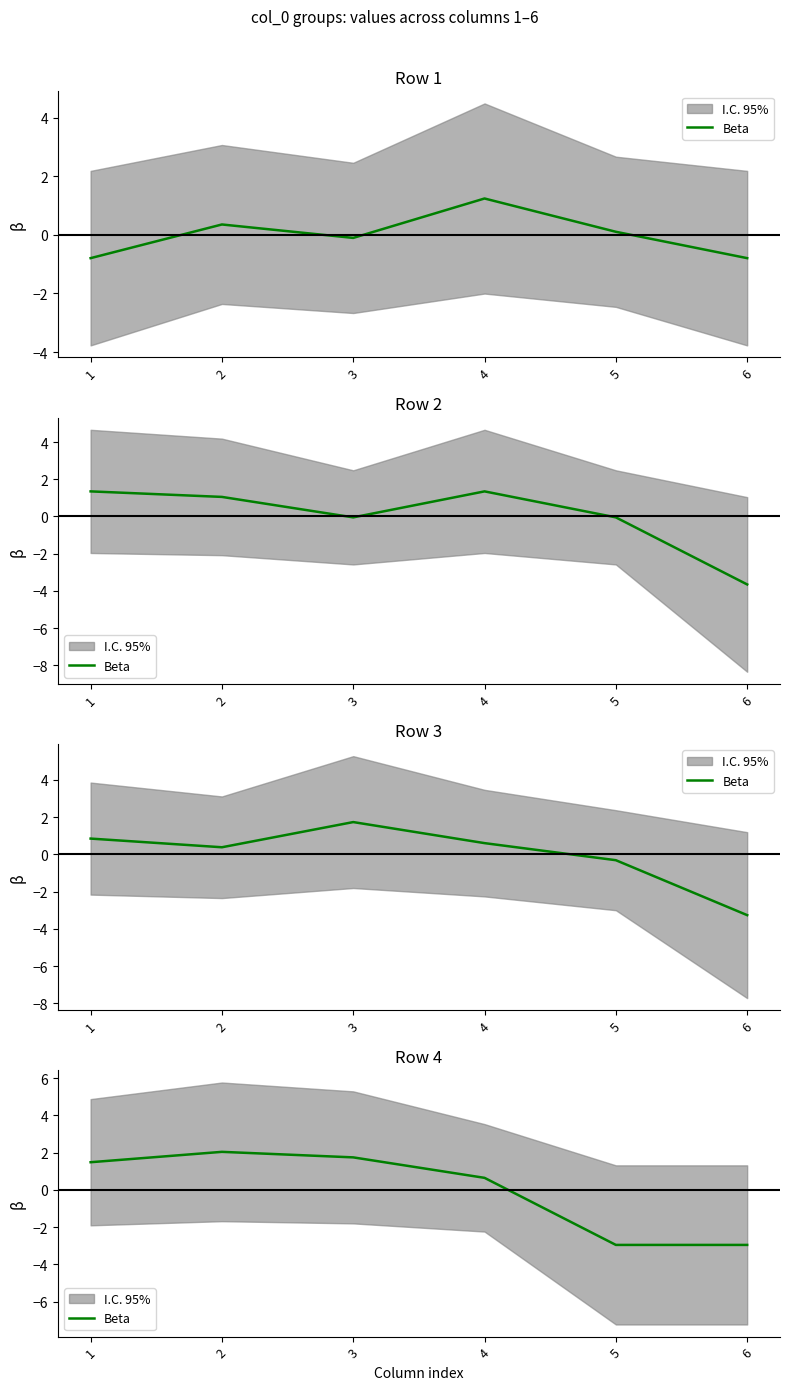

What is the change in value from 3 to 4?

-1.1